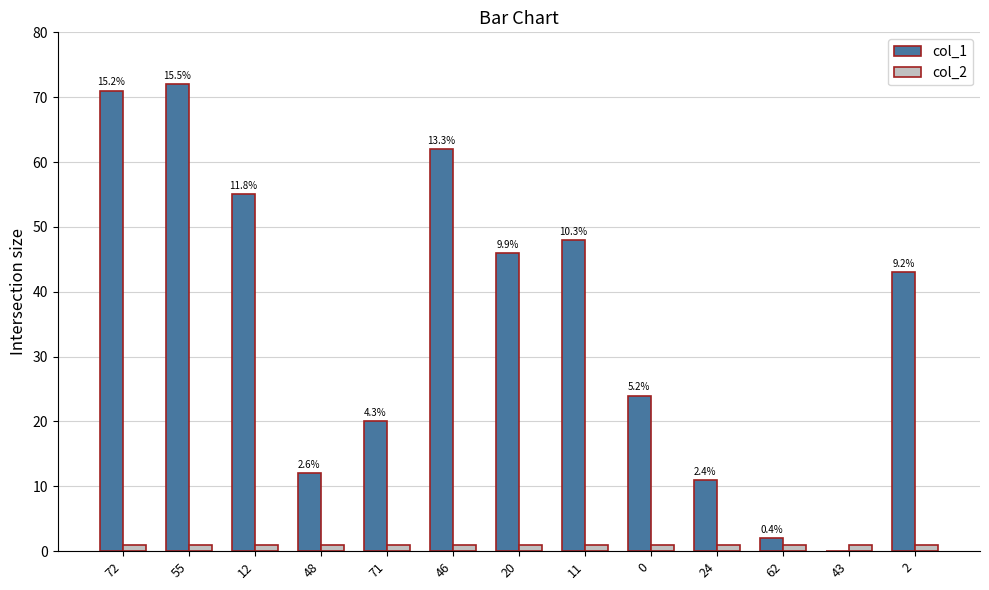

True or false: col_1 has a value of 46 at 20.

True